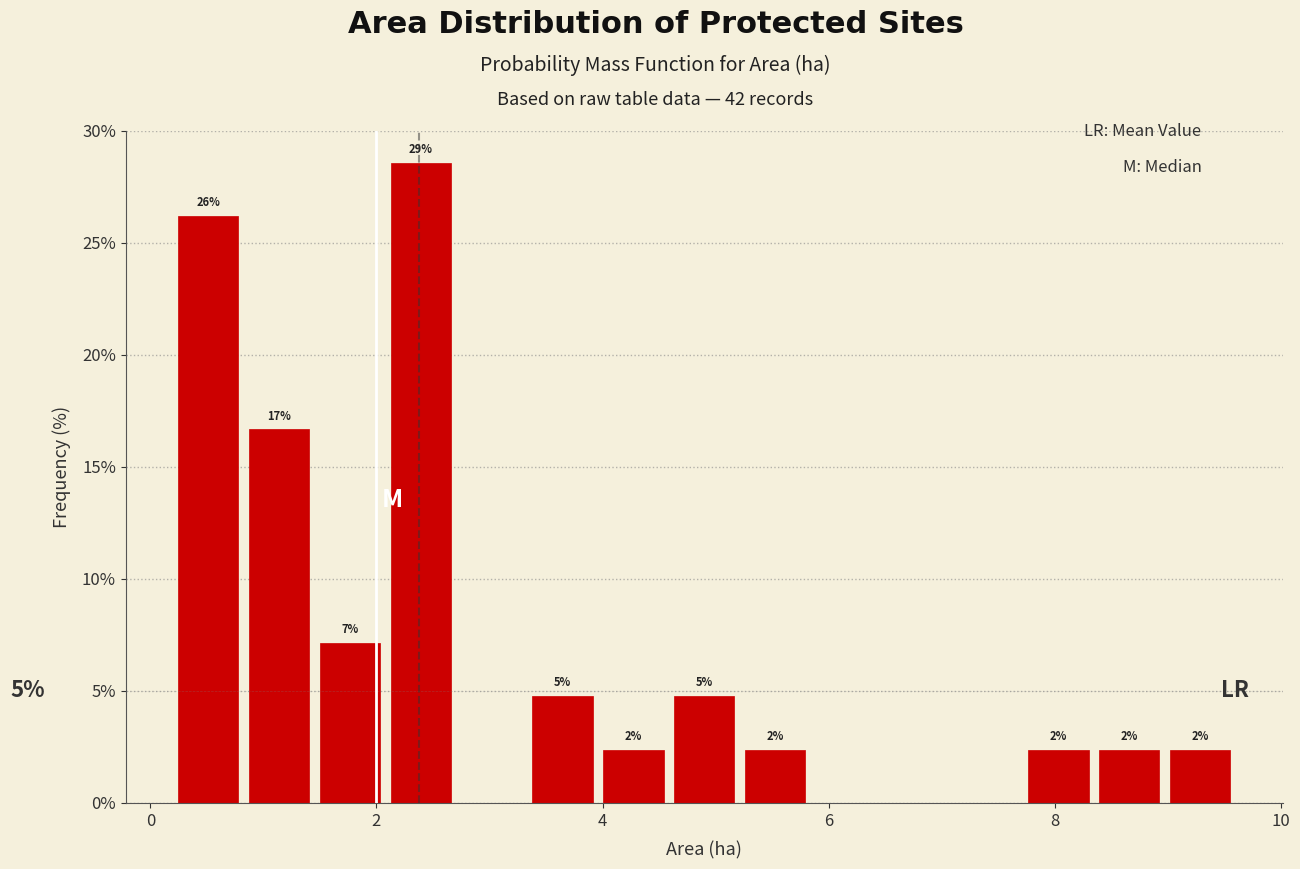

Read against the x-axis, roughly where is the centre of the tallest bar?

2.4